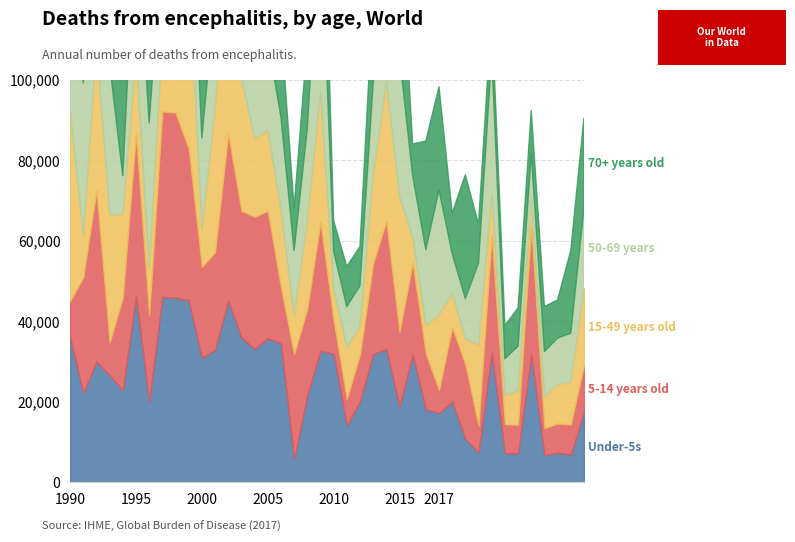

True or false: 50-69 years has a value of 0.9 at 29.

False